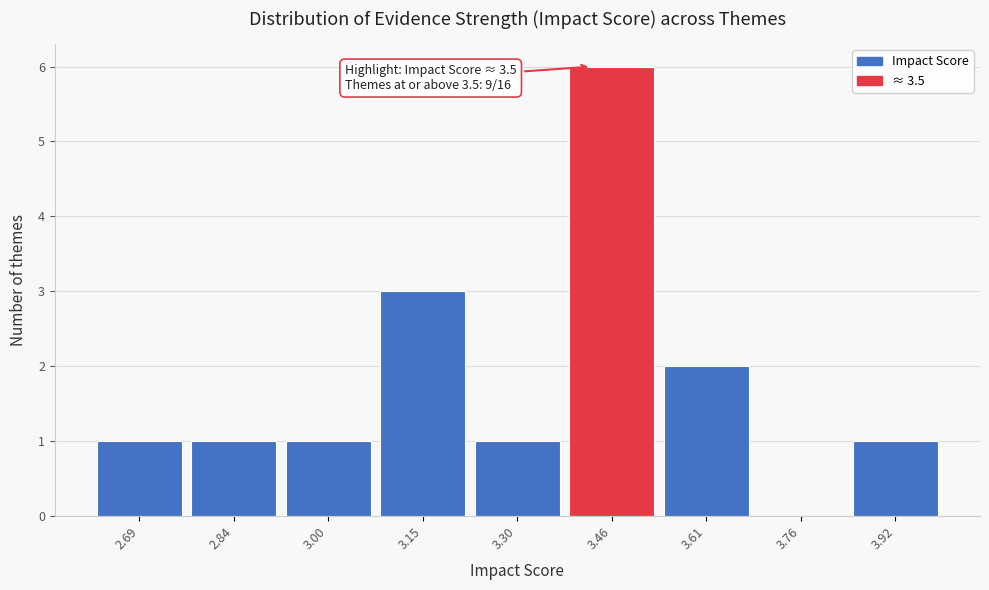

Reading right to left, transcribe all the data shown in this chart.

3.92=1	3.76=0	3.61=2	3.46=6	3.30=1	3.15=3	3.00=1	2.84=1	2.69=1